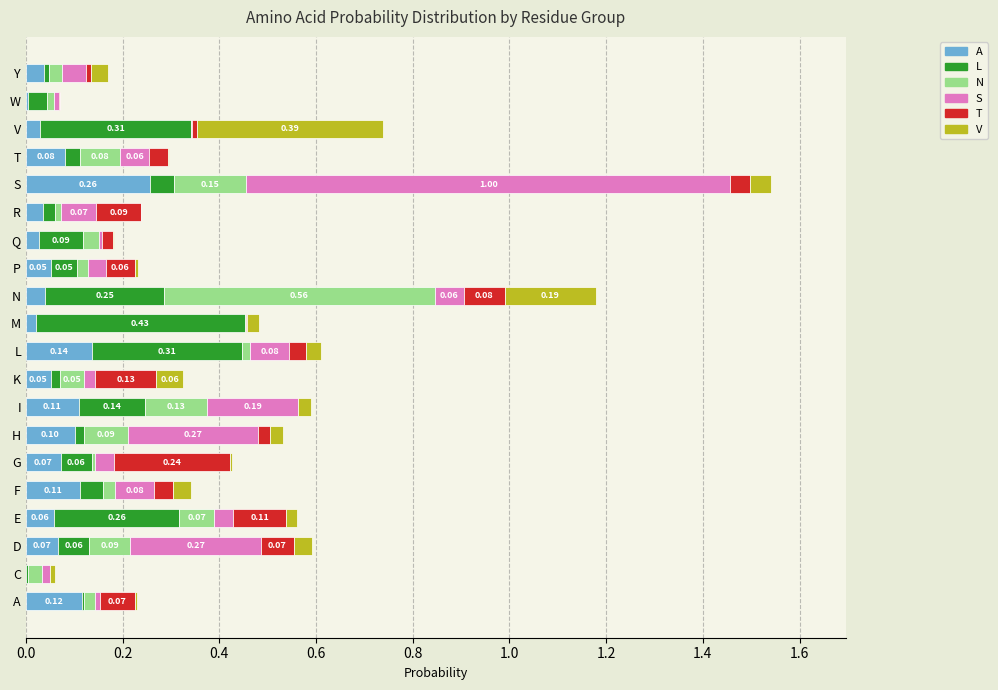

Which category has the highest value in the A series?

S